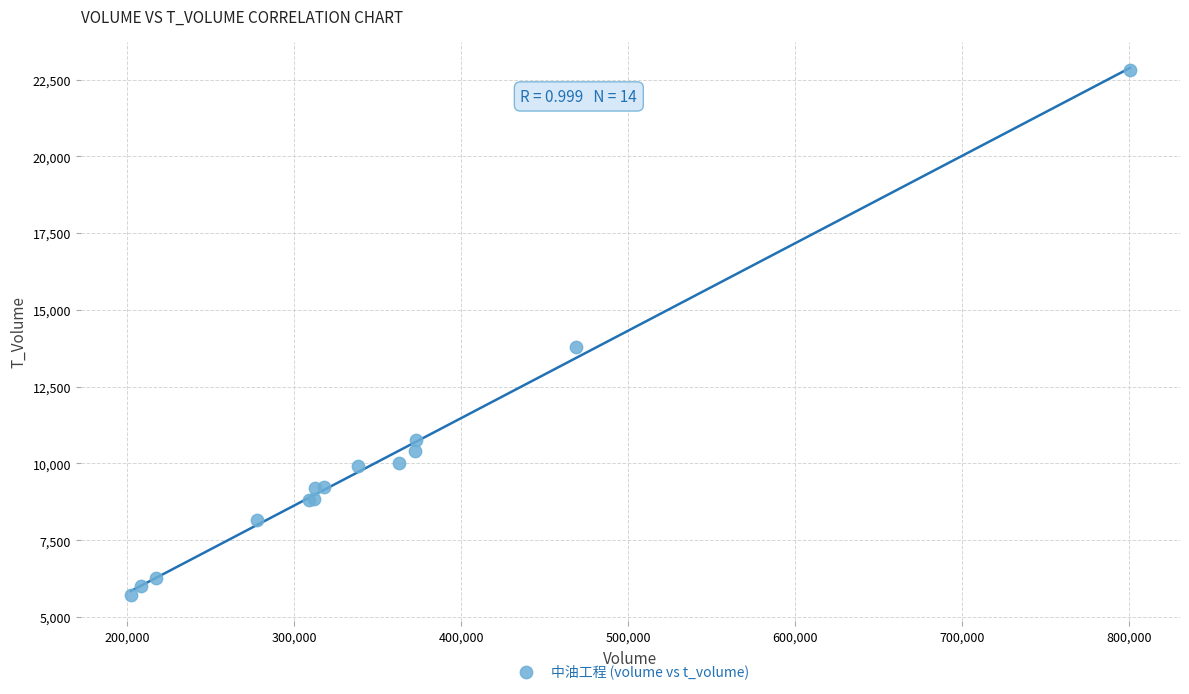

What Y value in the scatter plot is closest to 14259?

13785